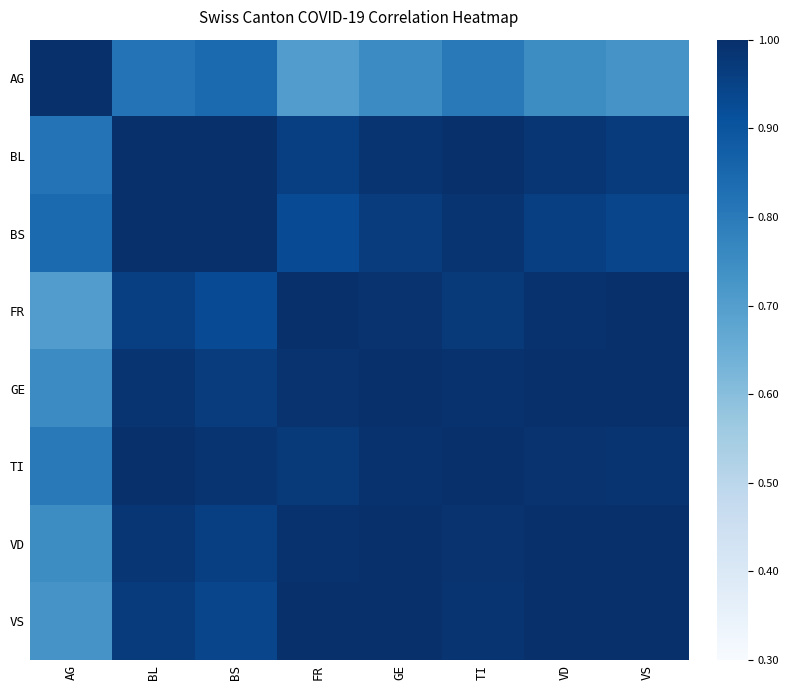

How many categories are shown in the chart?

8